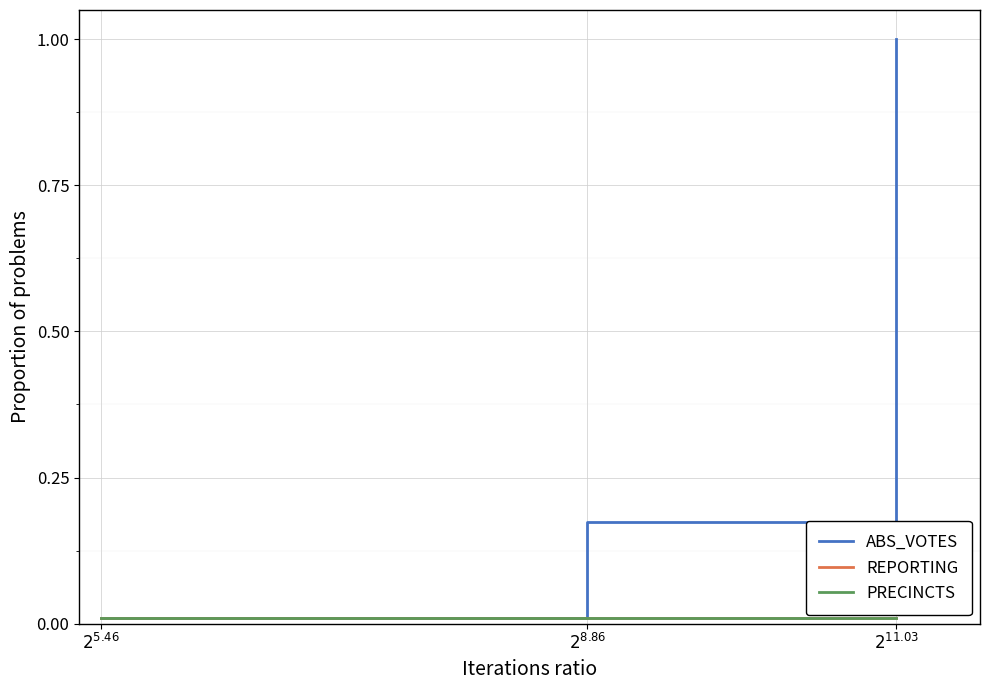

At which category is the sum across all series the highest?

$2^{11.03}$